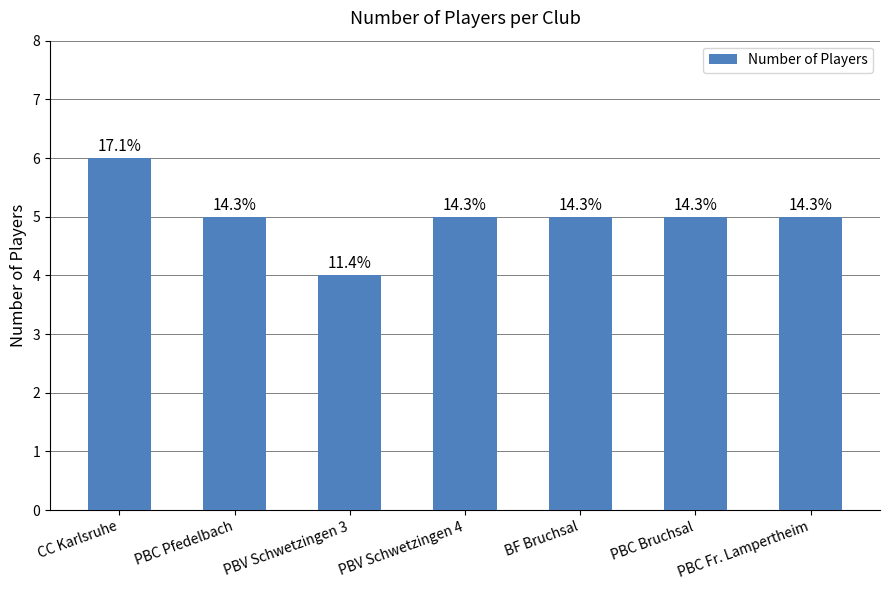

What is the ratio of the value at BF Bruchsal to the value at PBC Bruchsal?

1.0